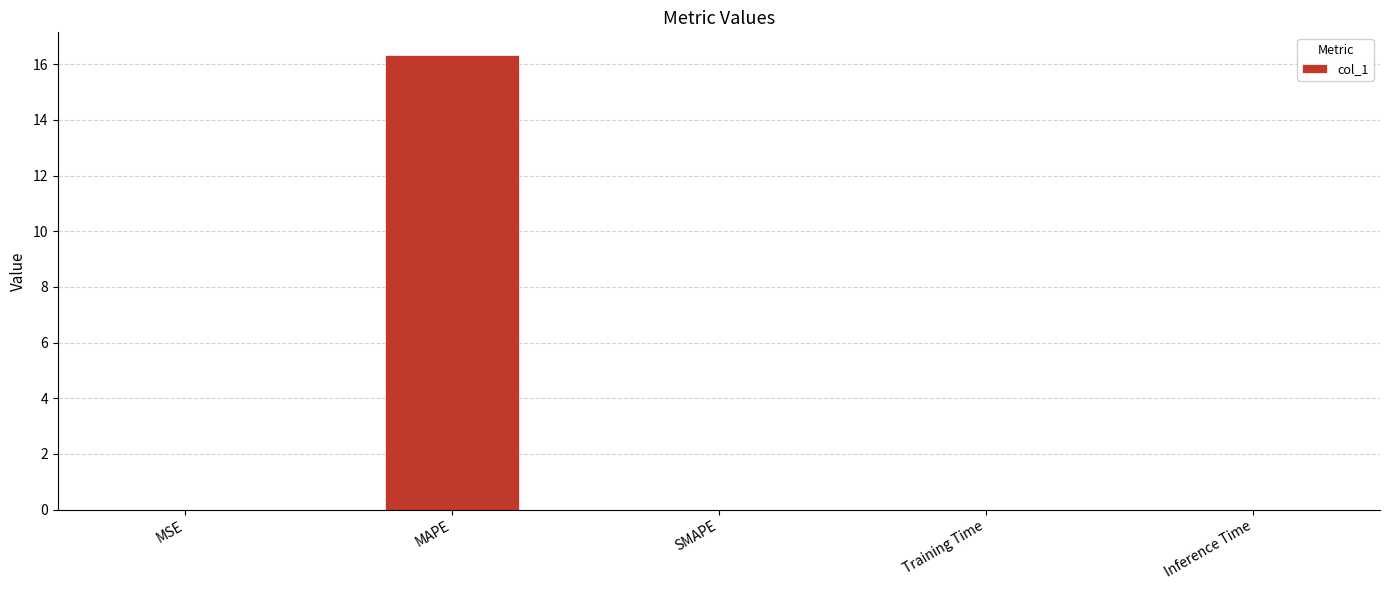

Count the number of categories in the chart.

5